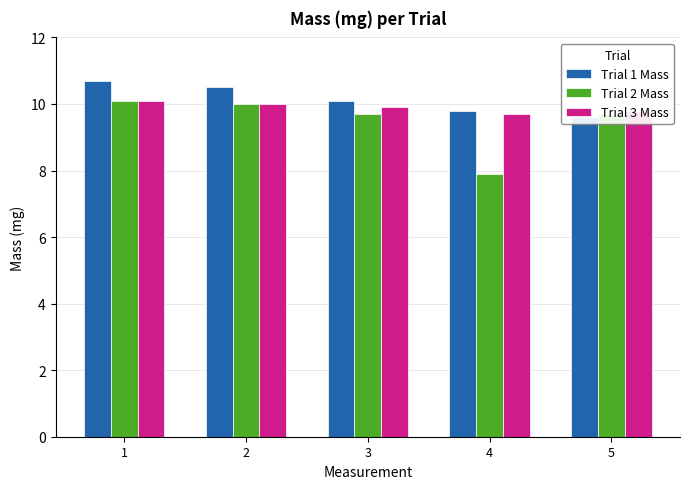

At which category is the sum across all series the highest?

1